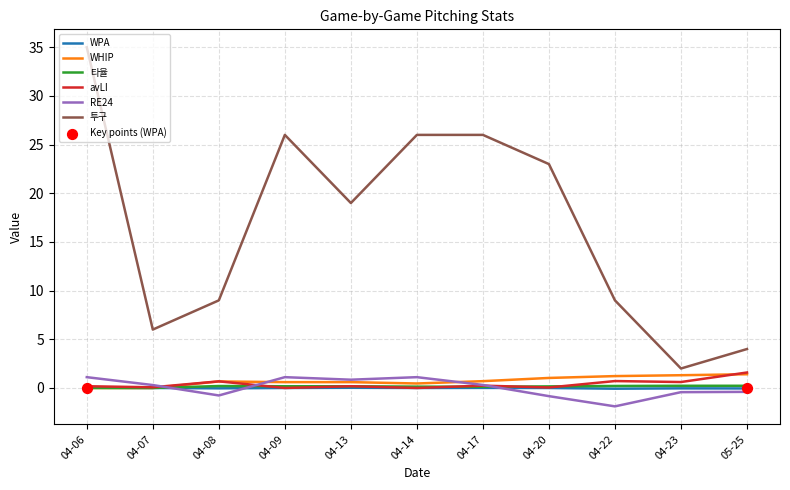

At which category is the sum across all series the highest?

04-06